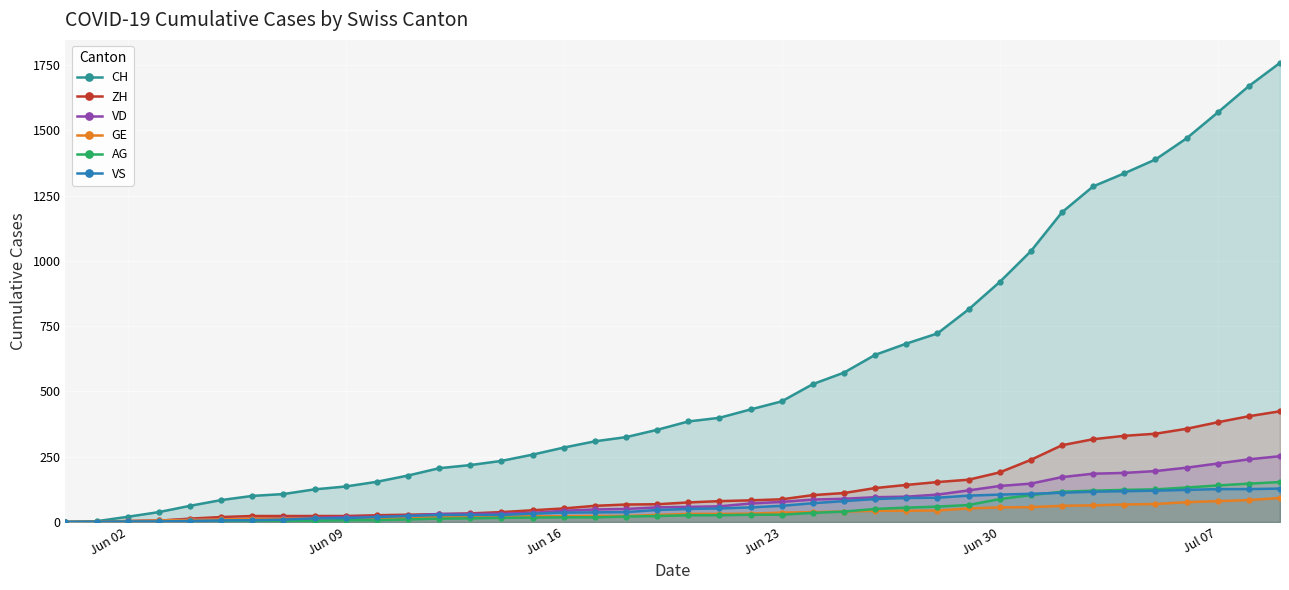

How many data points in GE are less than 31?

20